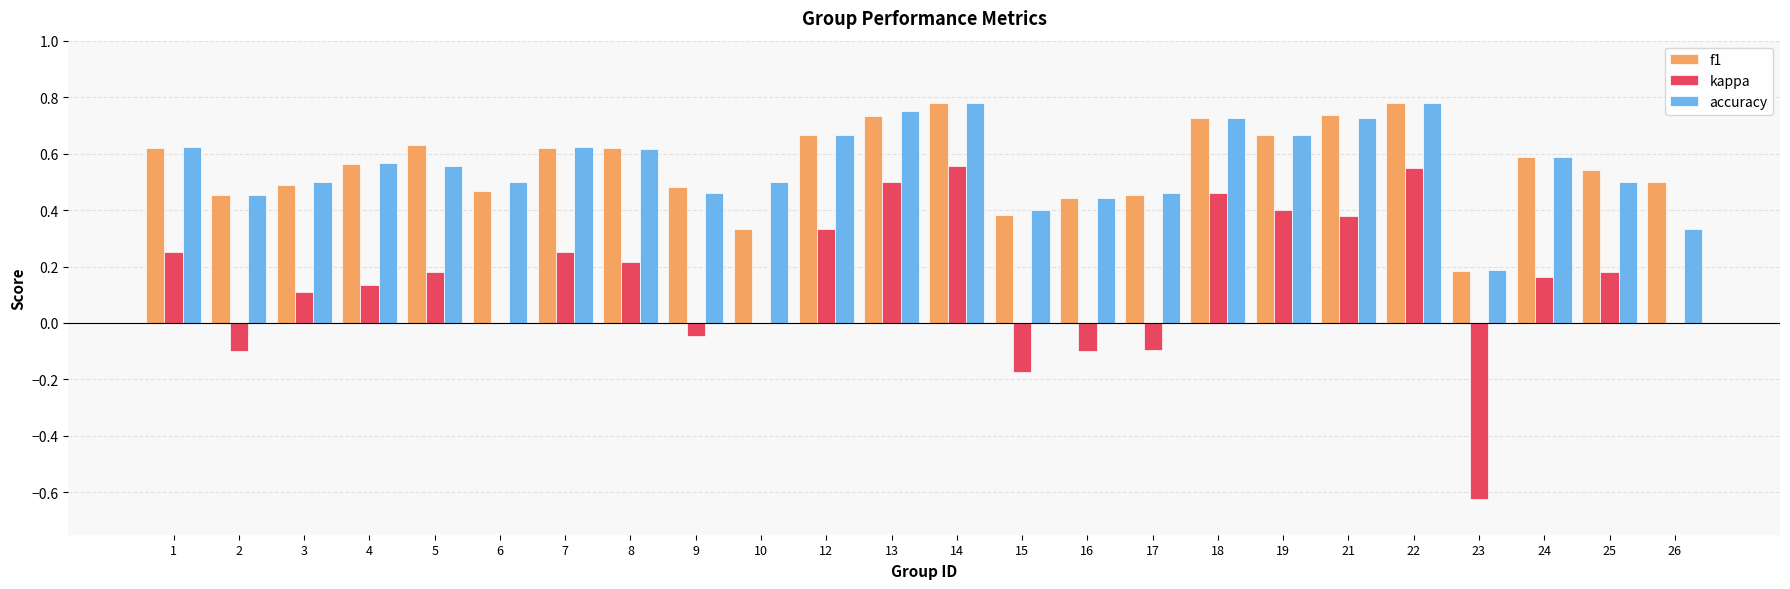

How many series are shown in this chart?

3